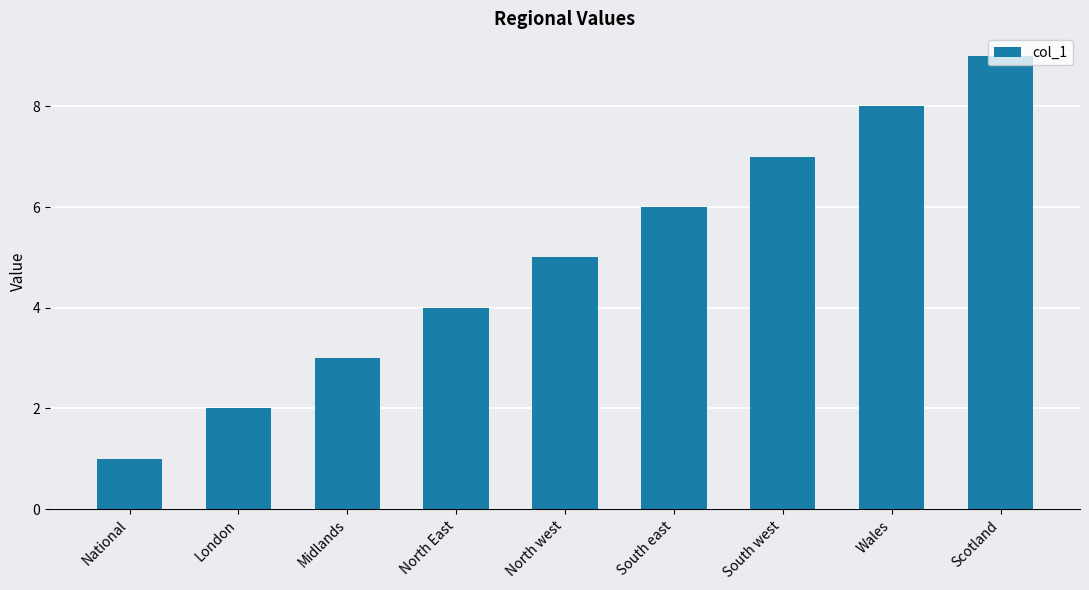

What is the maximum value shown in the chart?

9